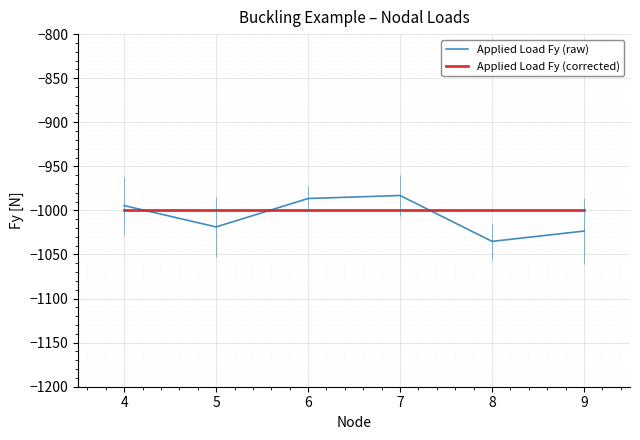

What is the maximum value for Applied Load Fy (raw)?

-983.1